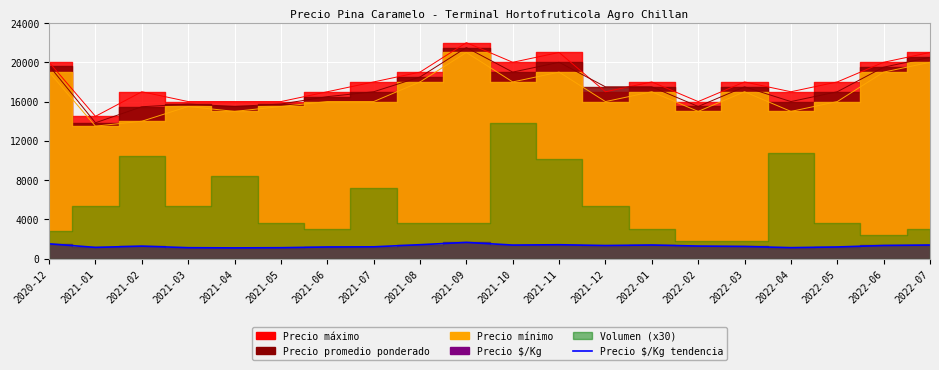

The value at 2021-10 is 593. True or false?

False